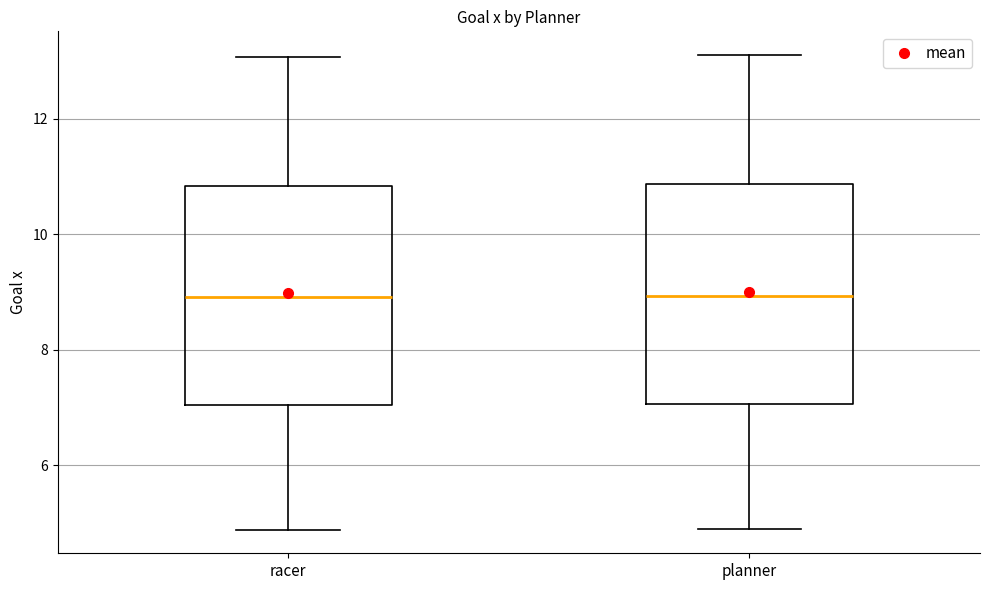

Where does the median line of the box for racer sit on the y-axis? The values are not printed on the chart, so give them approximately, as read against the axis.

9.0